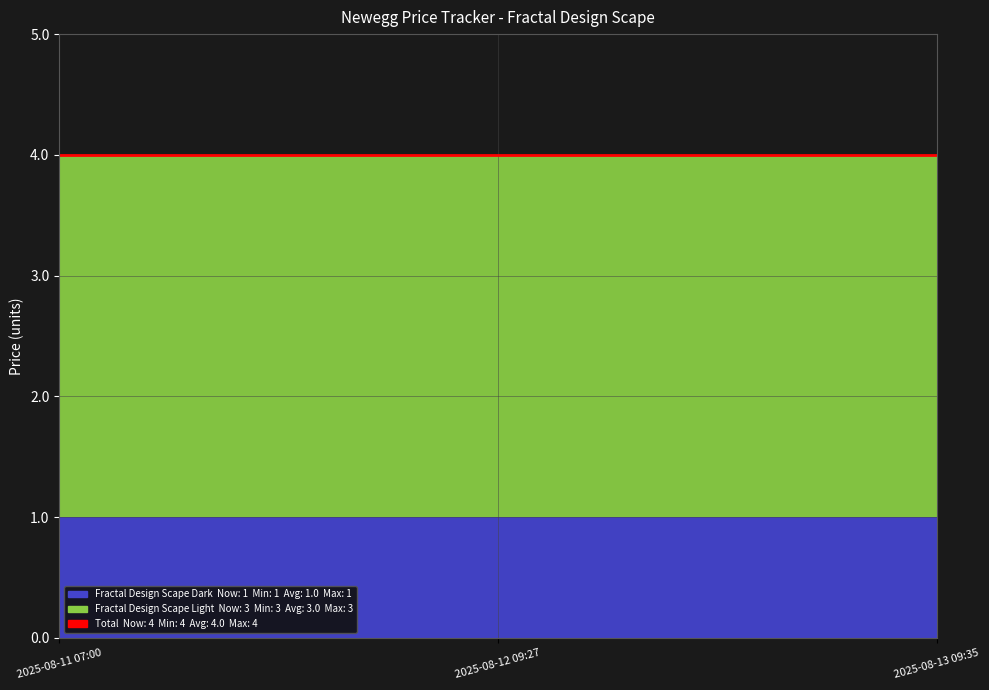

At which label does Fractal Design Scape Dark reach its minimum?

2025-08-11 07:00